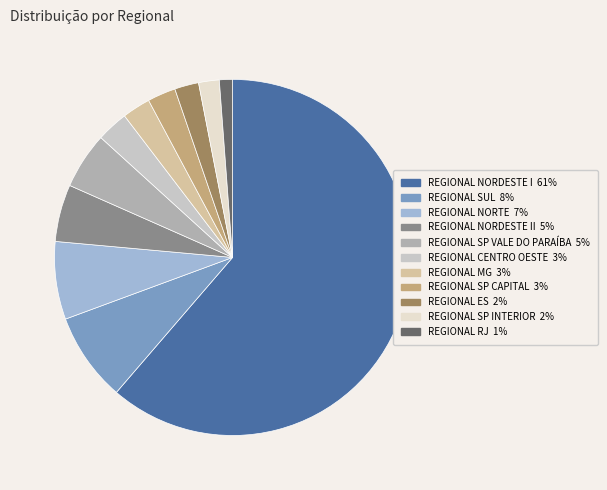

Count the number of slices in the pie.

11